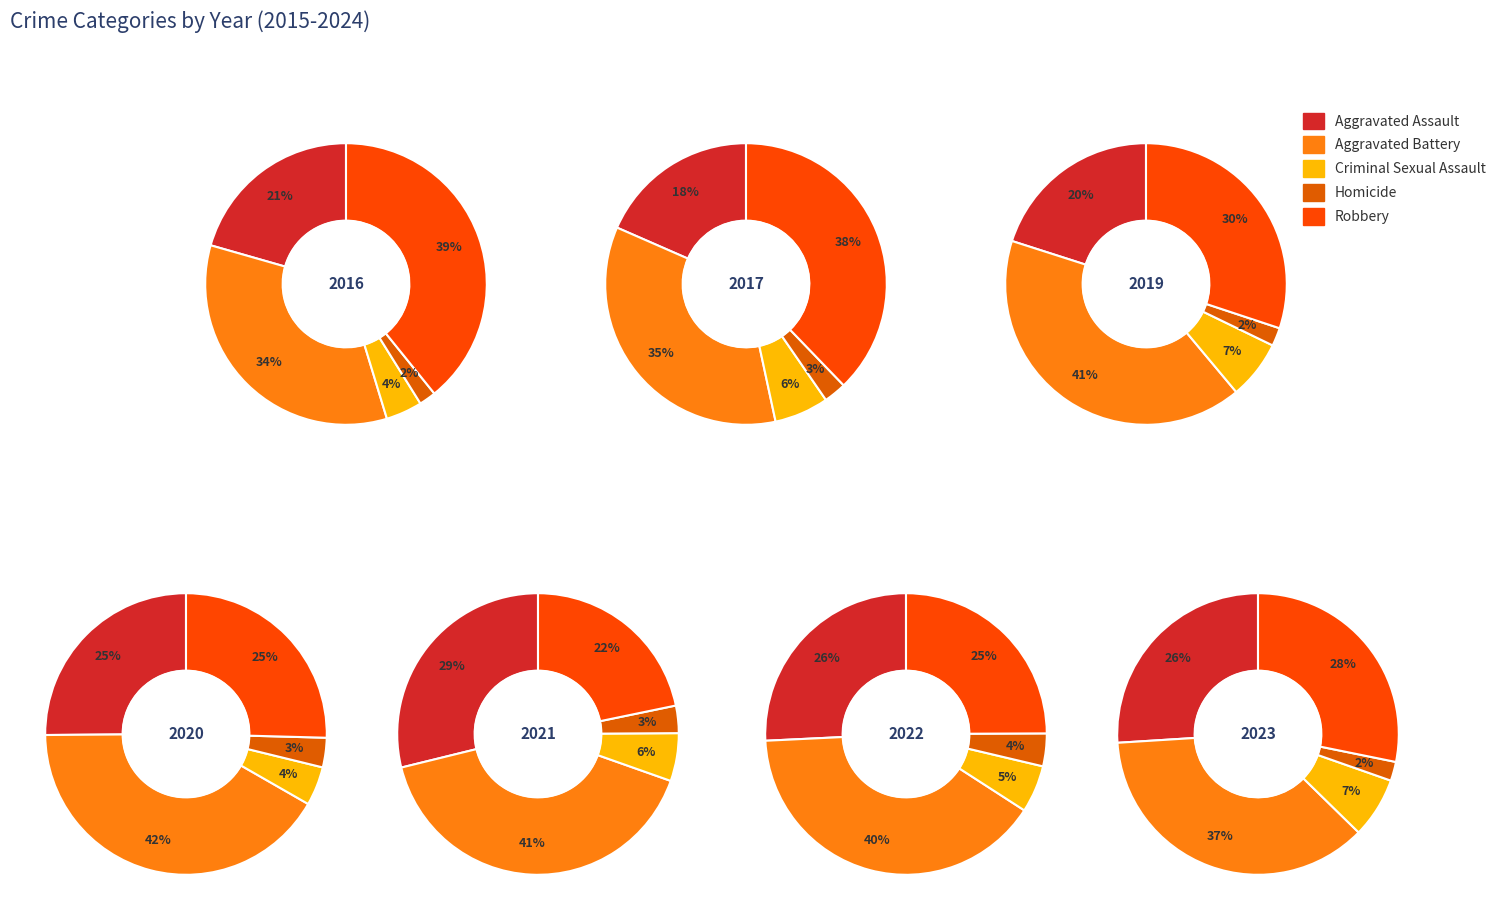

To the nearest percent, what is the difference between the 1 and 5 slice percentages?

5%